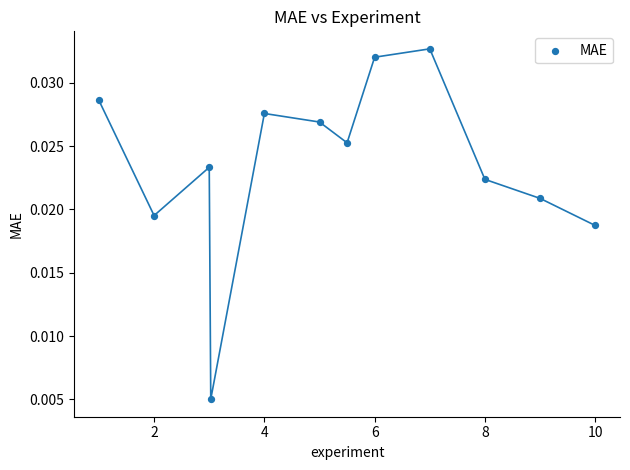

What is the average X value?

5.3